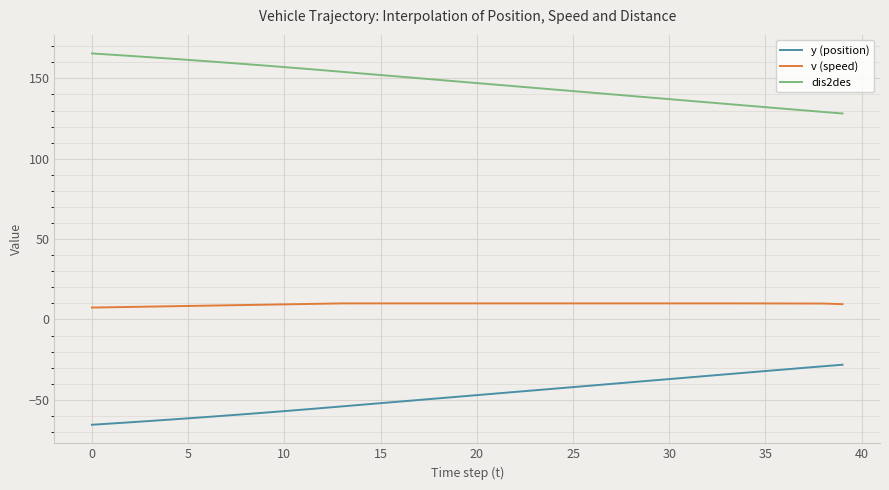

True or false: y (position) and v (speed) cross at least once.

False